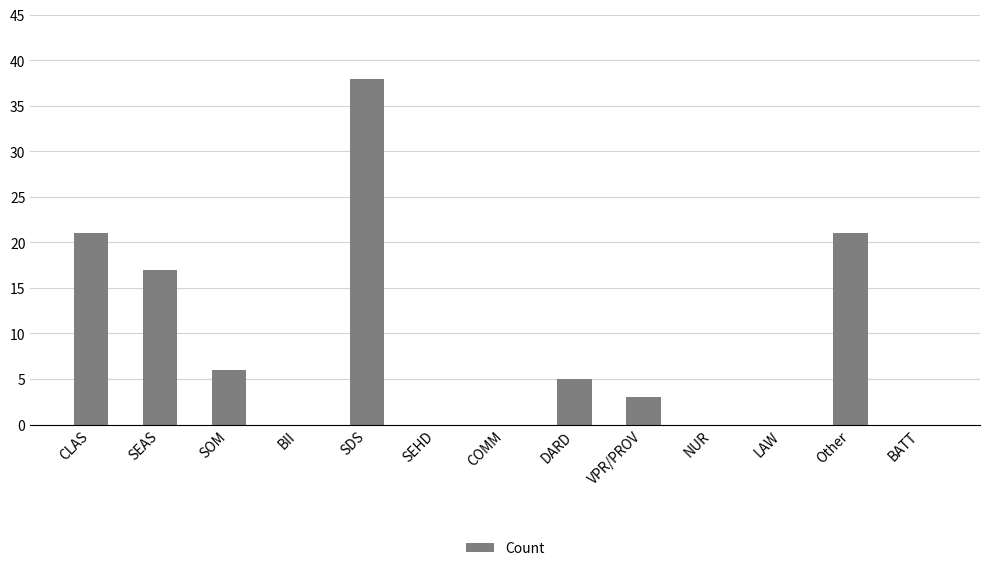

Are the bars grouped side by side (vs. stacked)?

No